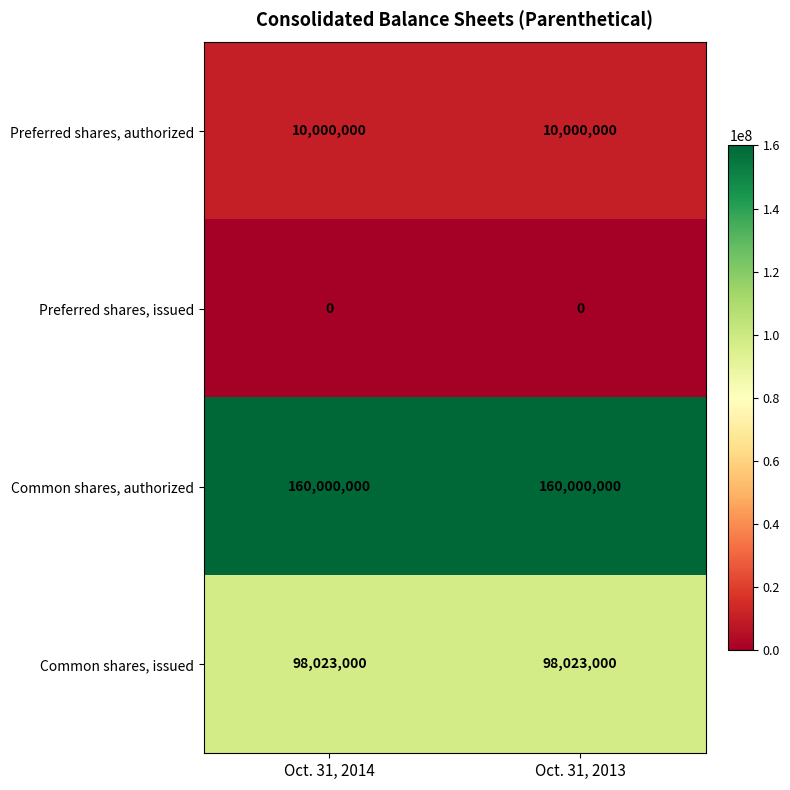

Reading right to left, transcribe all the data shown in this chart.

Preferred shares, authorized: Oct. 31, 2013=10000000	Oct. 31, 2014=10000000
Preferred shares, issued: Oct. 31, 2013=0	Oct. 31, 2014=0
Common shares, authorized: Oct. 31, 2013=160000000	Oct. 31, 2014=160000000
Common shares, issued: Oct. 31, 2013=98023000	Oct. 31, 2014=98023000